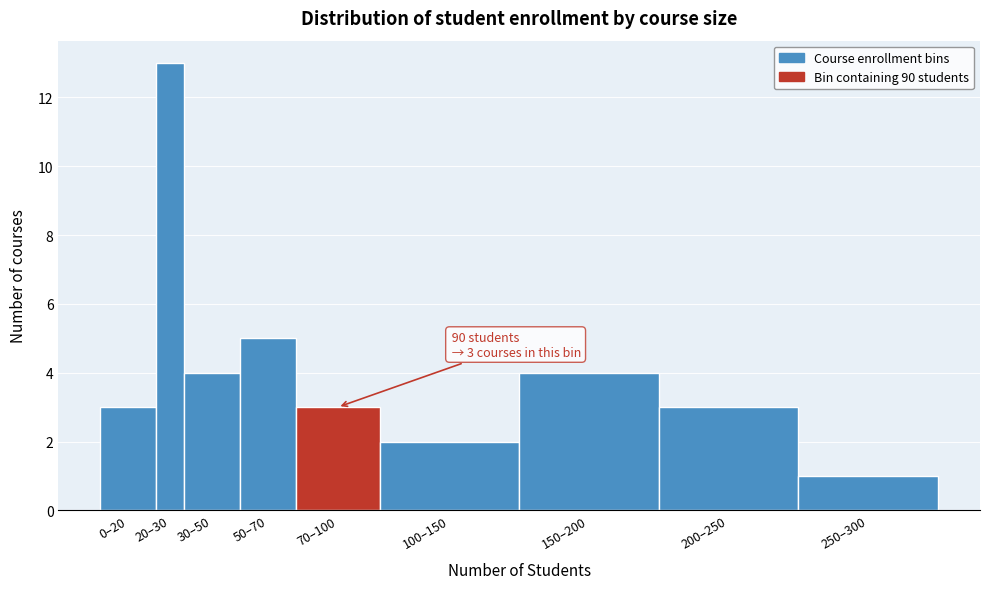

Reading right to left, what are all the values shown in this chart?

1	3	4	2	3	5	4	13	3